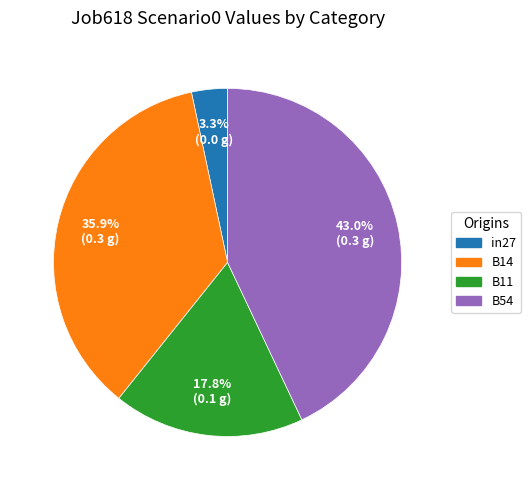

Is there a majority slice in this chart?

No